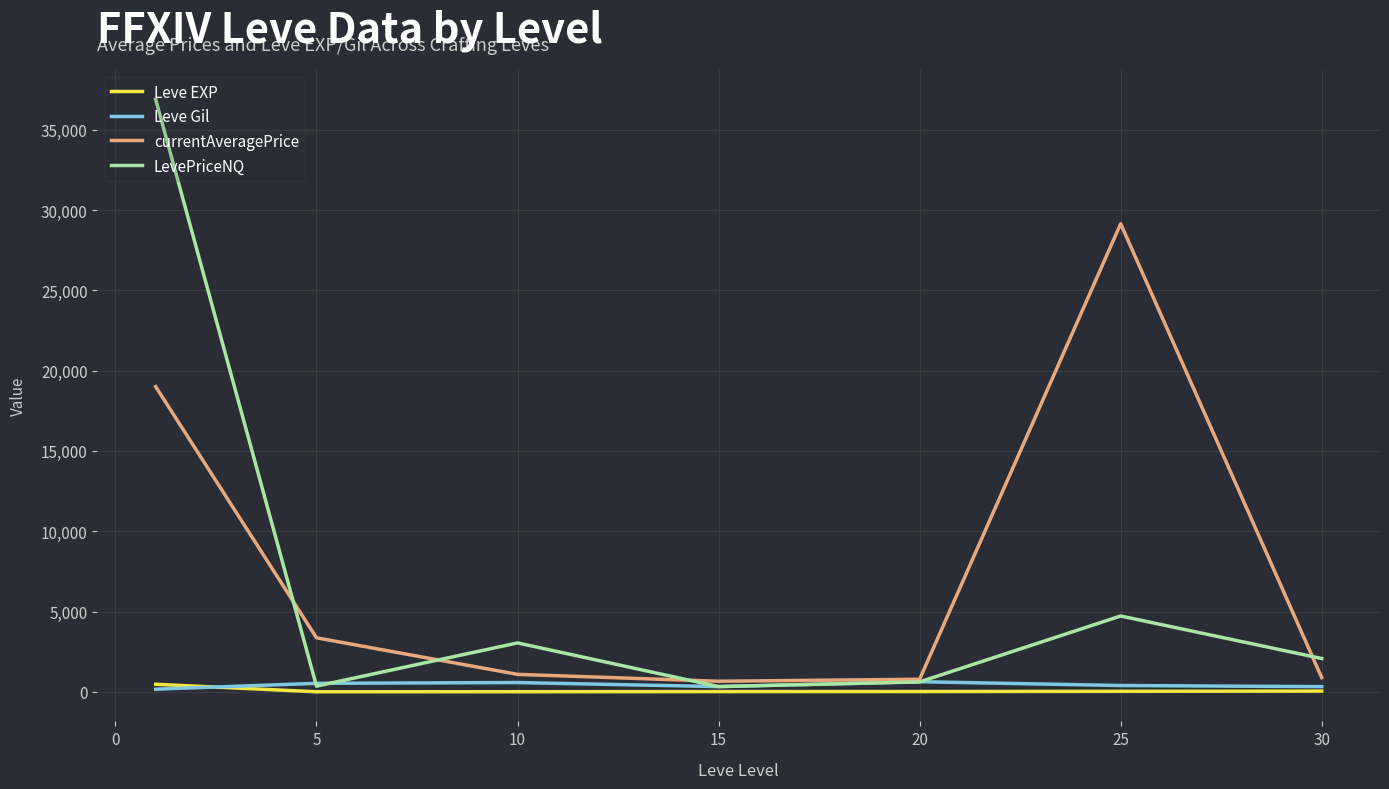

Which series has the widest spread of values?

LevePriceNQ